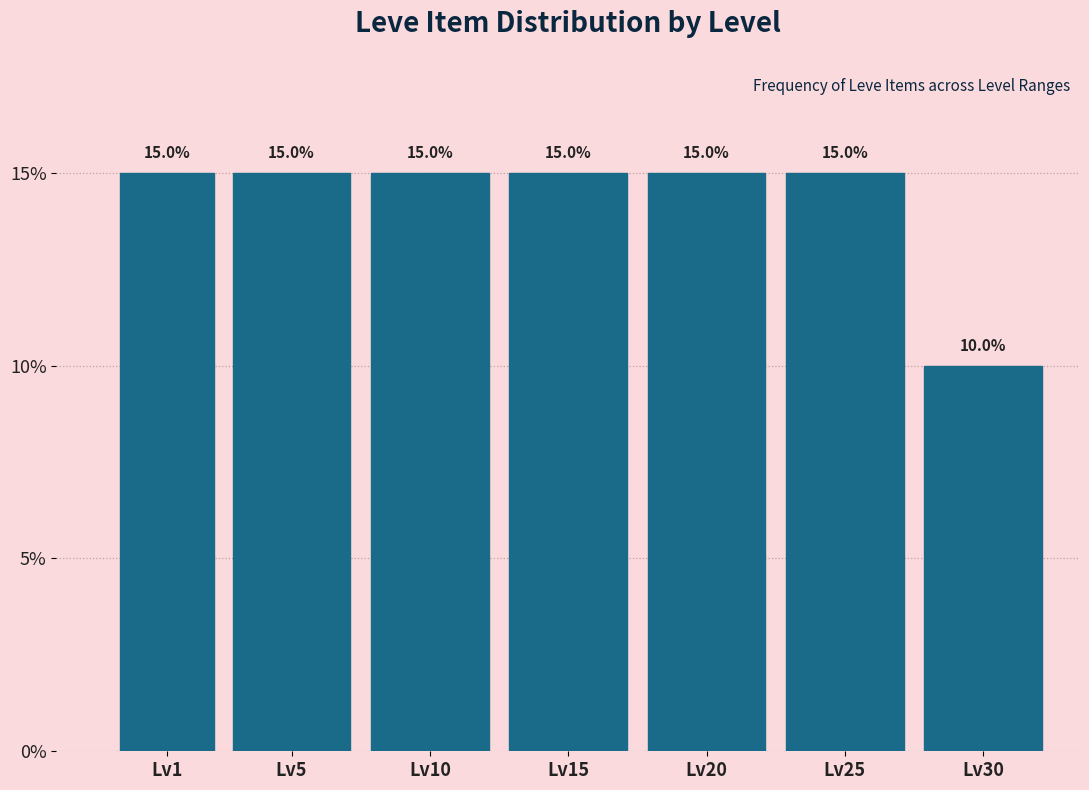

Reading right to left, transcribe all the data shown in this chart.

10	15	15	15	15	15	15